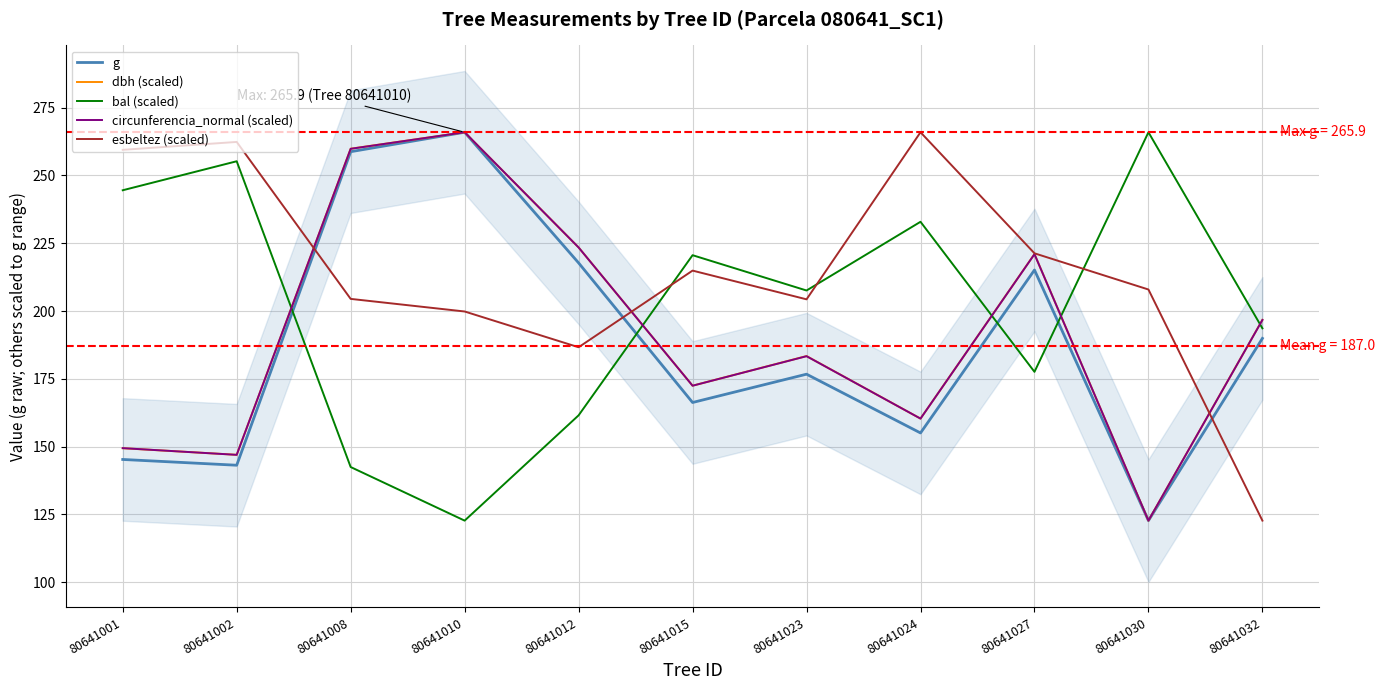

Count the number of categories in the chart.

11